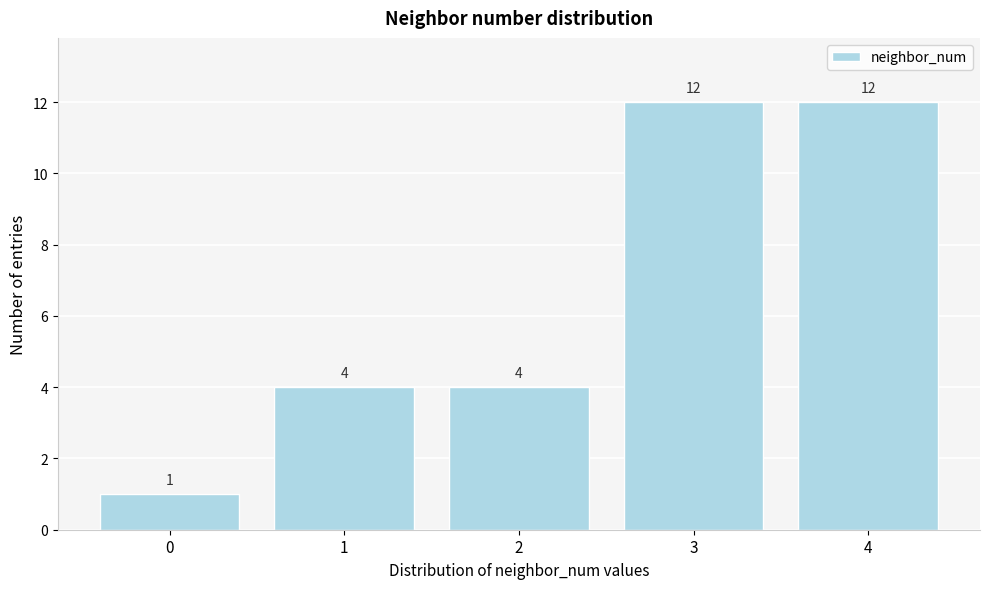

Reading left to right, what are all the values shown in this chart?

0=1	1=4	2=4	3=12	4=12